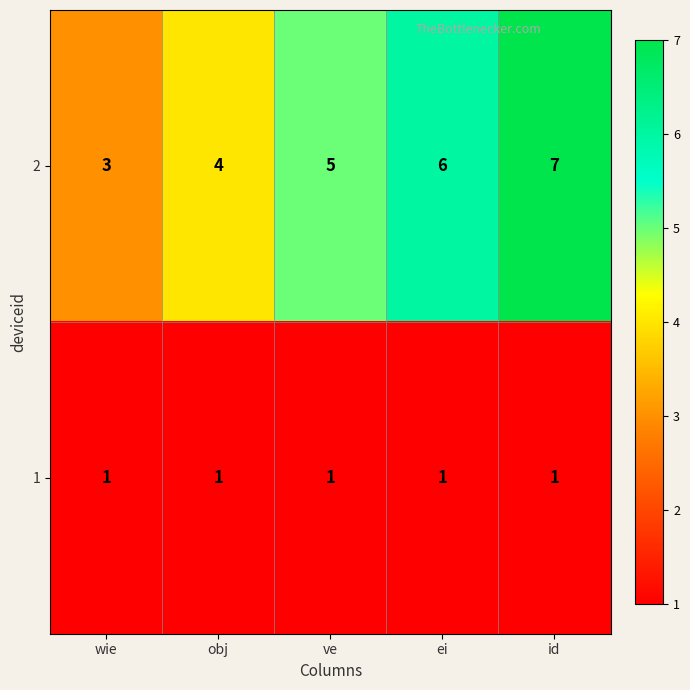

Is it true that 1 equals 1 at id?

True